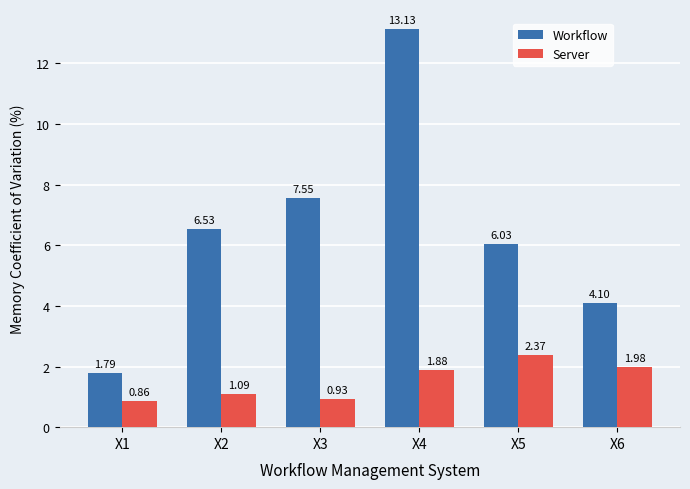

Which series has the largest total across all categories?

Workflow